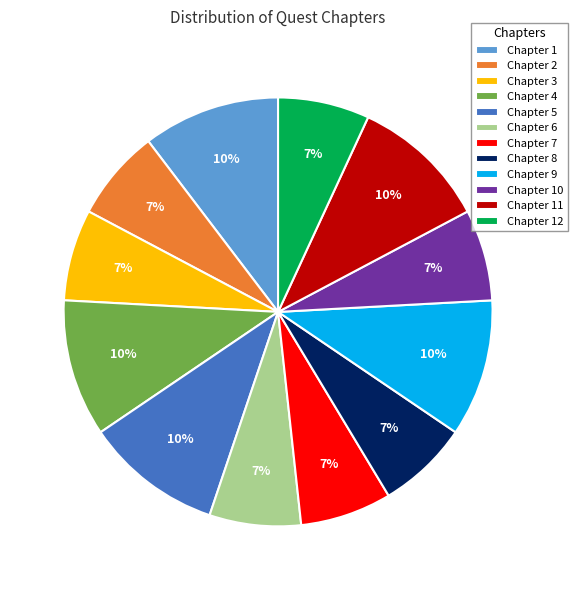

Count the number of slices in the pie.

12